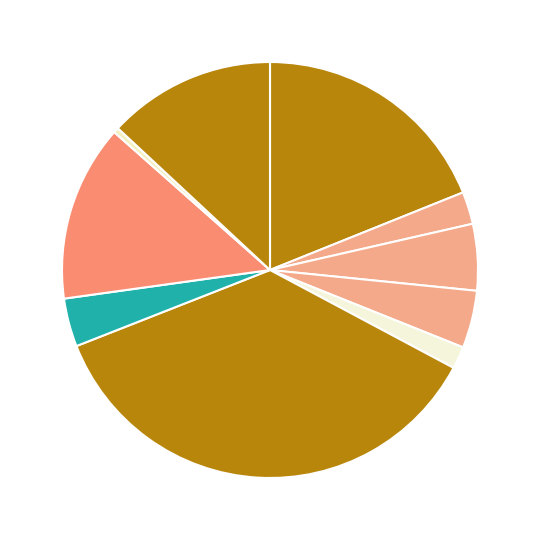

Count the number of slices in the pie.

10